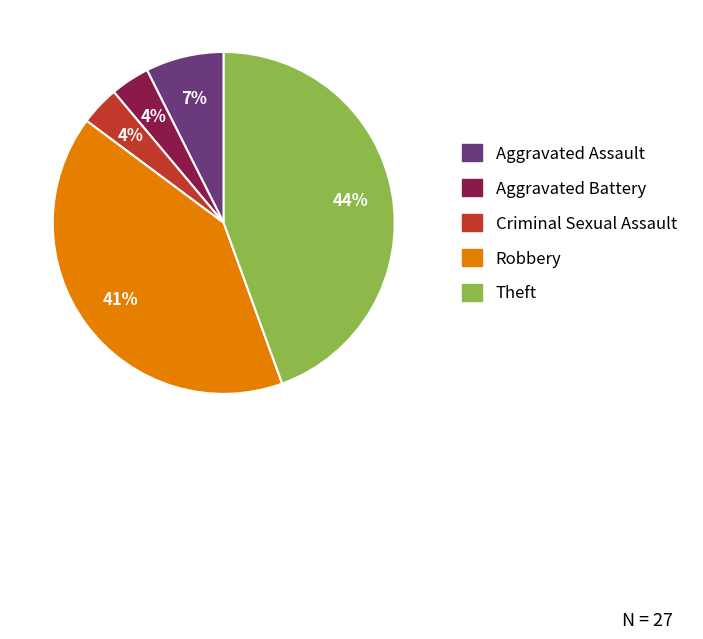

To the nearest percent, what percentage of the pie is Theft?

44%